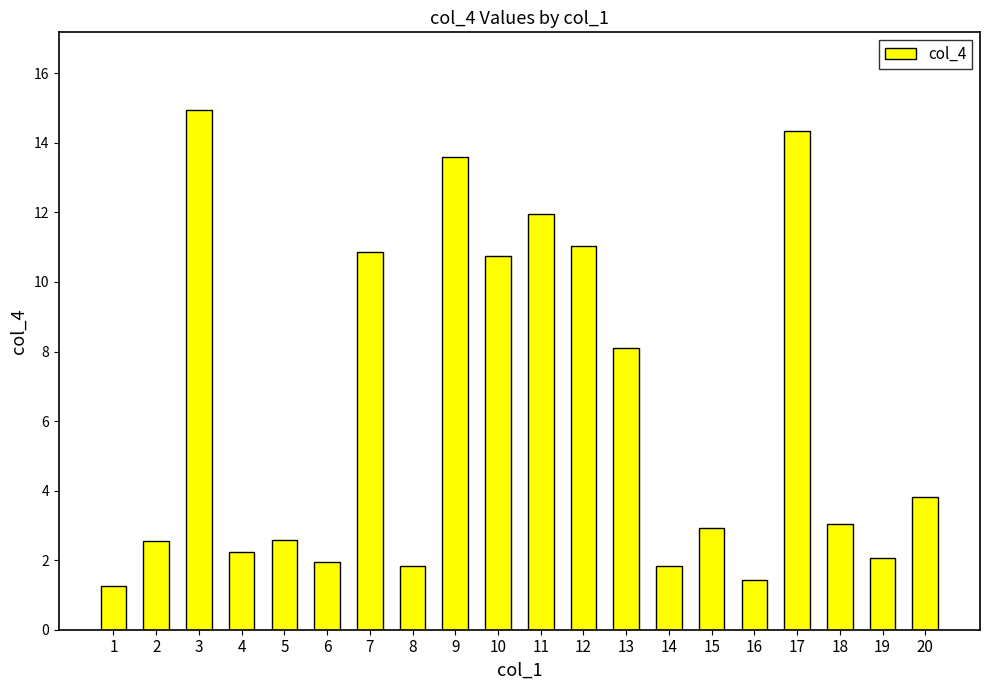

What is the value of the 13th bar from the left?

8.1